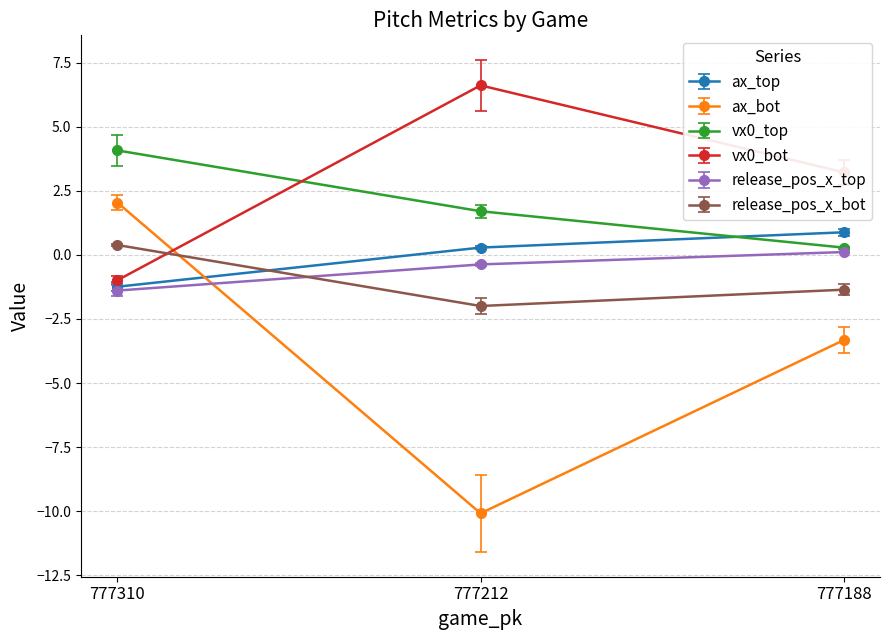

Reading right to left, list all the values displayed in this chart.

ax_top: 777188=0.9	777212=0.3	777310=-1.2
ax_bot: 777188=-3.3	777212=-10.1	777310=2.0
vx0_top: 777188=0.3	777212=1.7	777310=4.1
vx0_bot: 777188=3.2	777212=6.6	777310=-1.0
release_pos_x_top: 777188=0.1	777212=-0.4	777310=-1.4
release_pos_x_bot: 777188=-1.4	777212=-2.0	777310=0.4